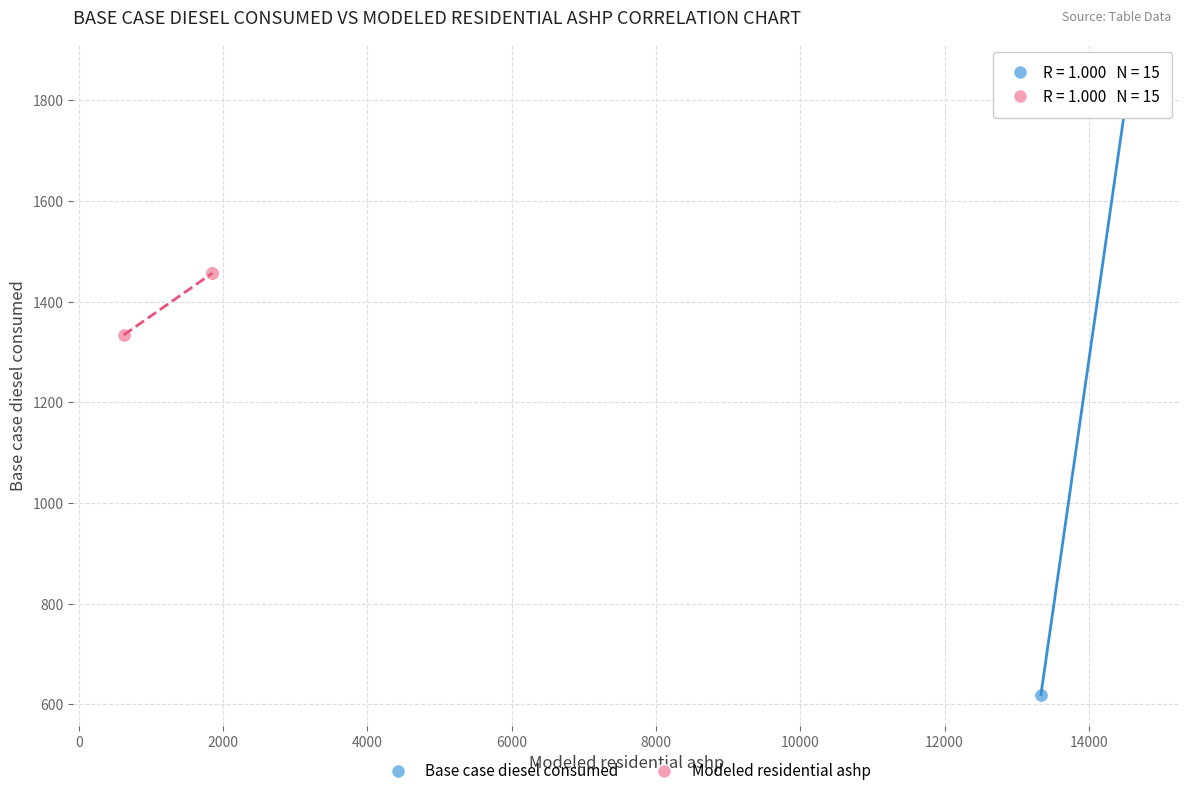

Which series contains the lowest Y value?

Base case diesel consumed